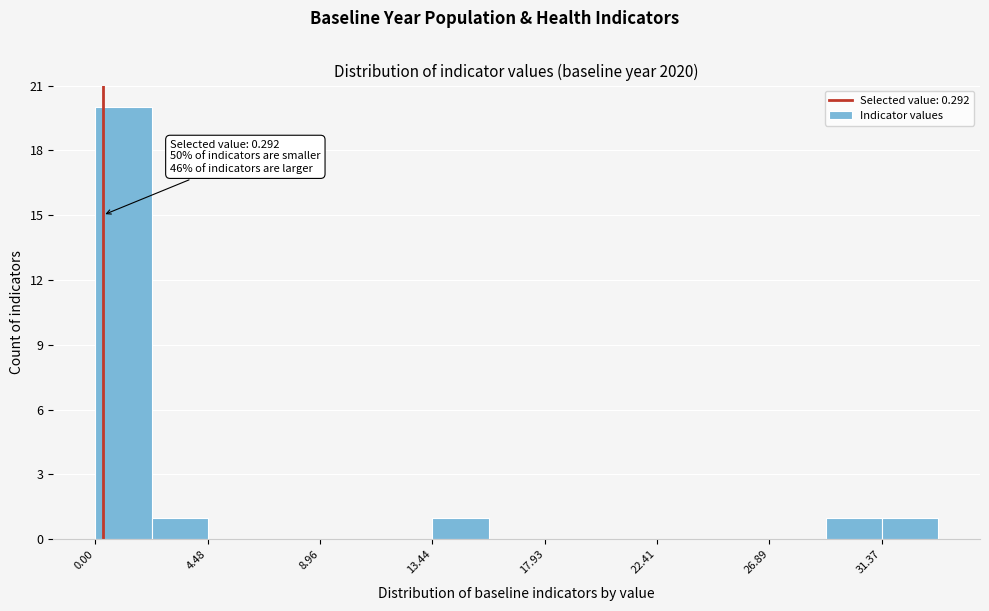

Which range on the x-axis has the tallest bar?

0.0 to 2.0